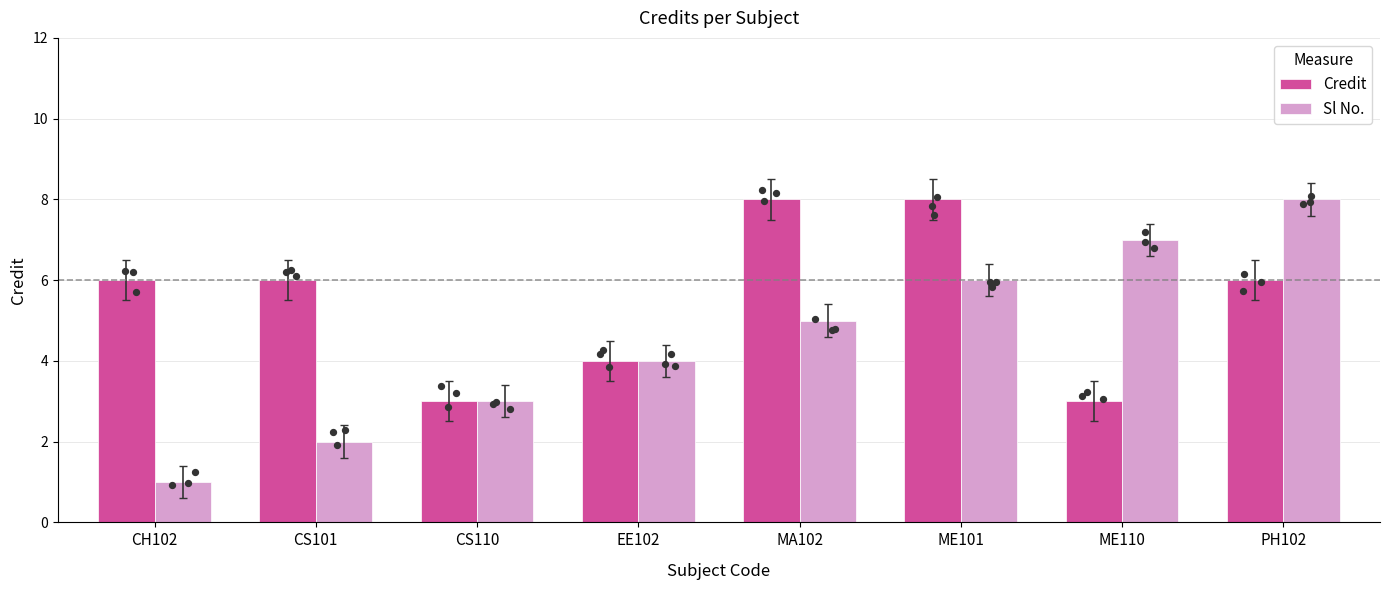

What is the total value across all series at CH102?

7